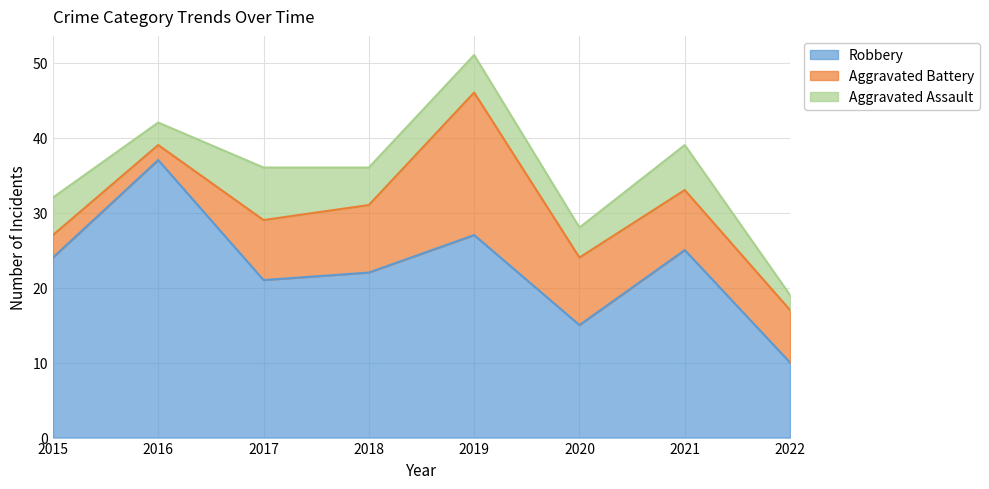

True or false: Aggravated Assault and Robbery intersect in this chart.

False